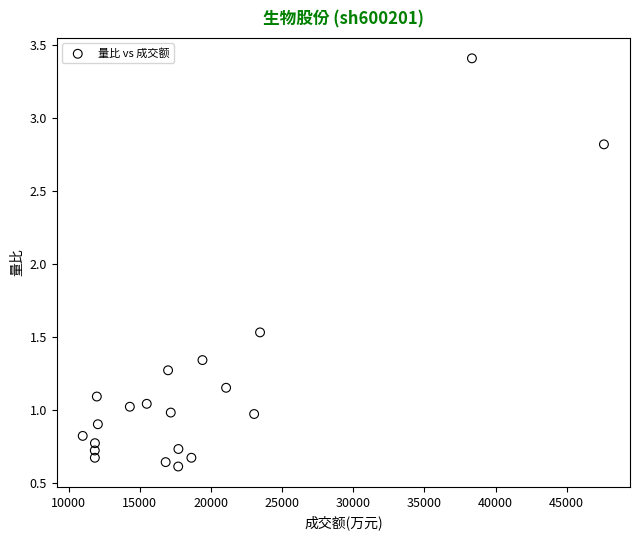

What Y value in the scatter plot is closest to 2?

1.5